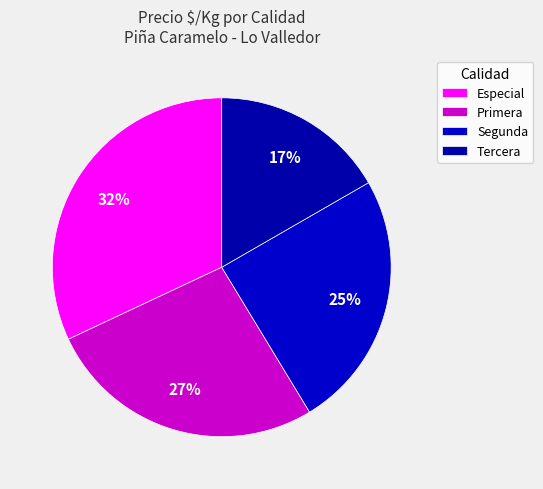

How many segments does this pie chart have?

4